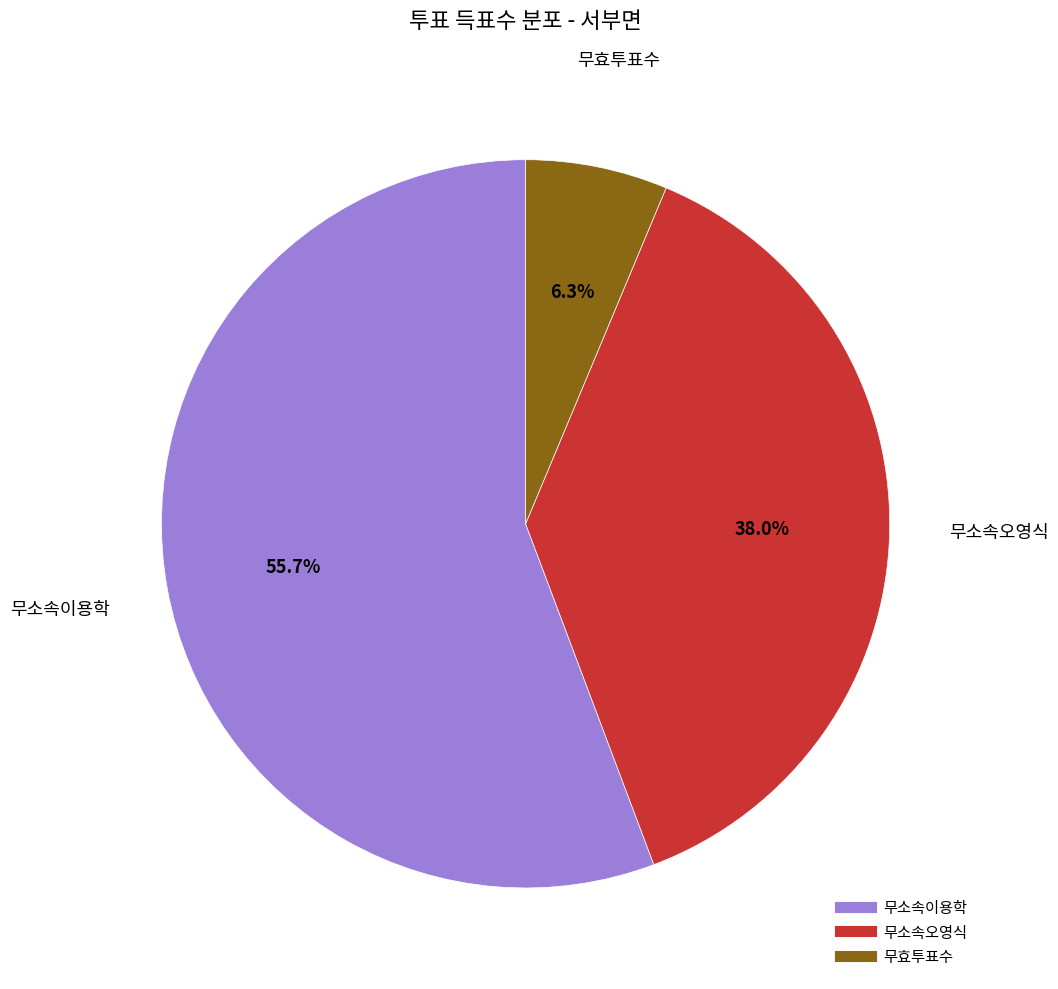

To the nearest percent, what percentage of the pie is 무효투표수?

6%